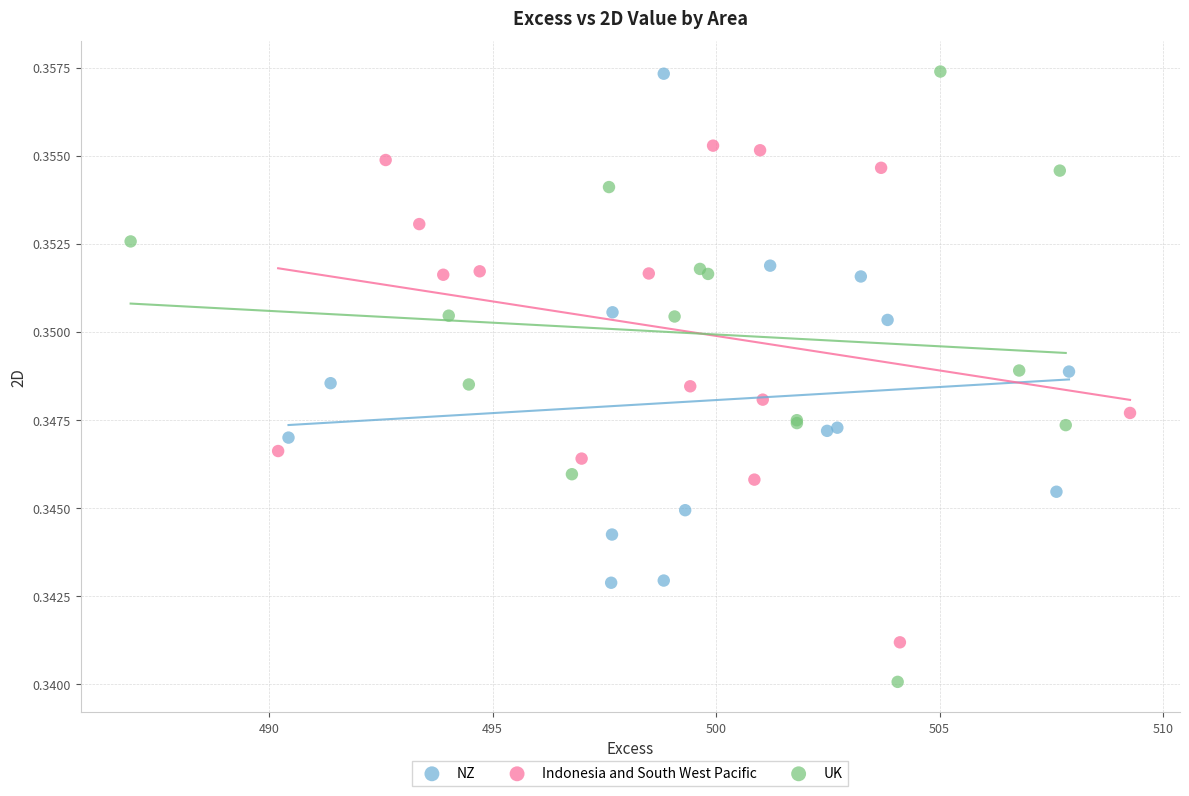

Which series contains the lowest Y value?

UK